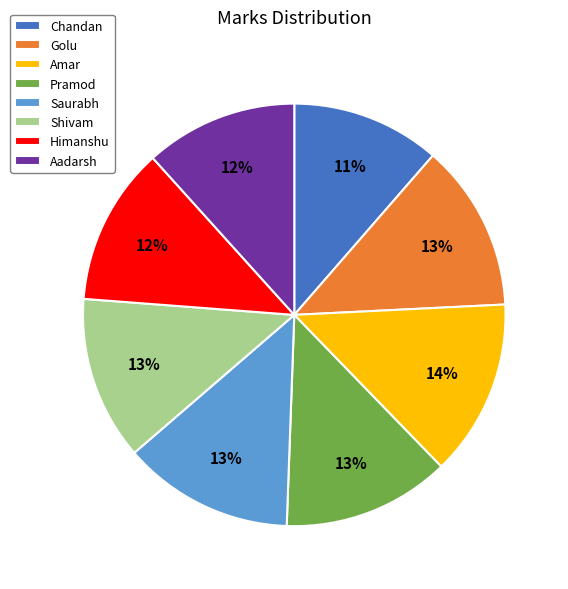

The Chandan slice represents 20% of the pie. True or false?

False